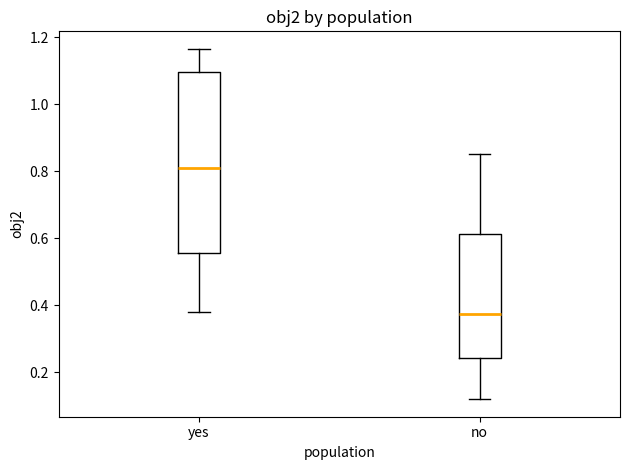

Which box has the highest median line?

yes